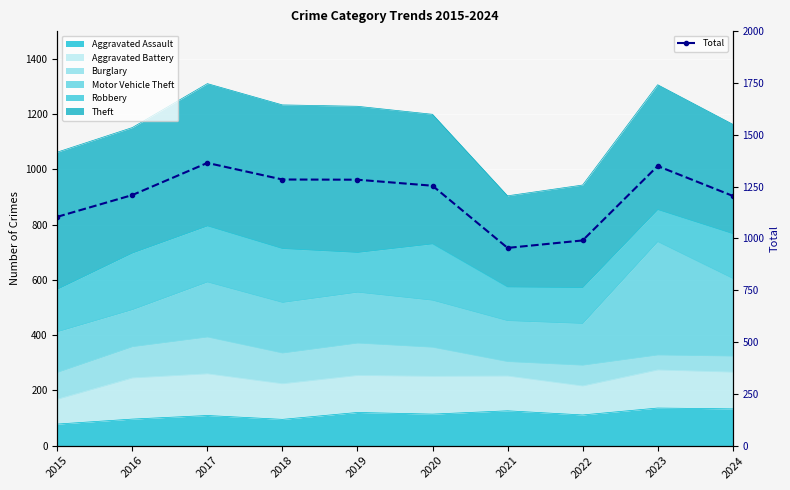

Reading left to right, extract all data points from this chart.

1104	1209	1364	1284	1283	1254	954	990	1349	1205